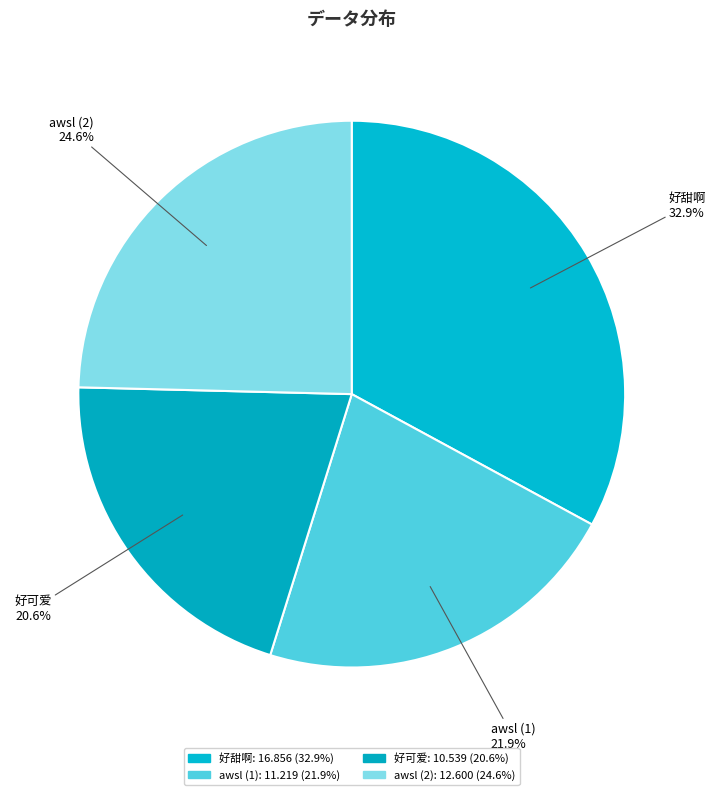

True or false: 好可爱 accounts for 32% of the total.

False